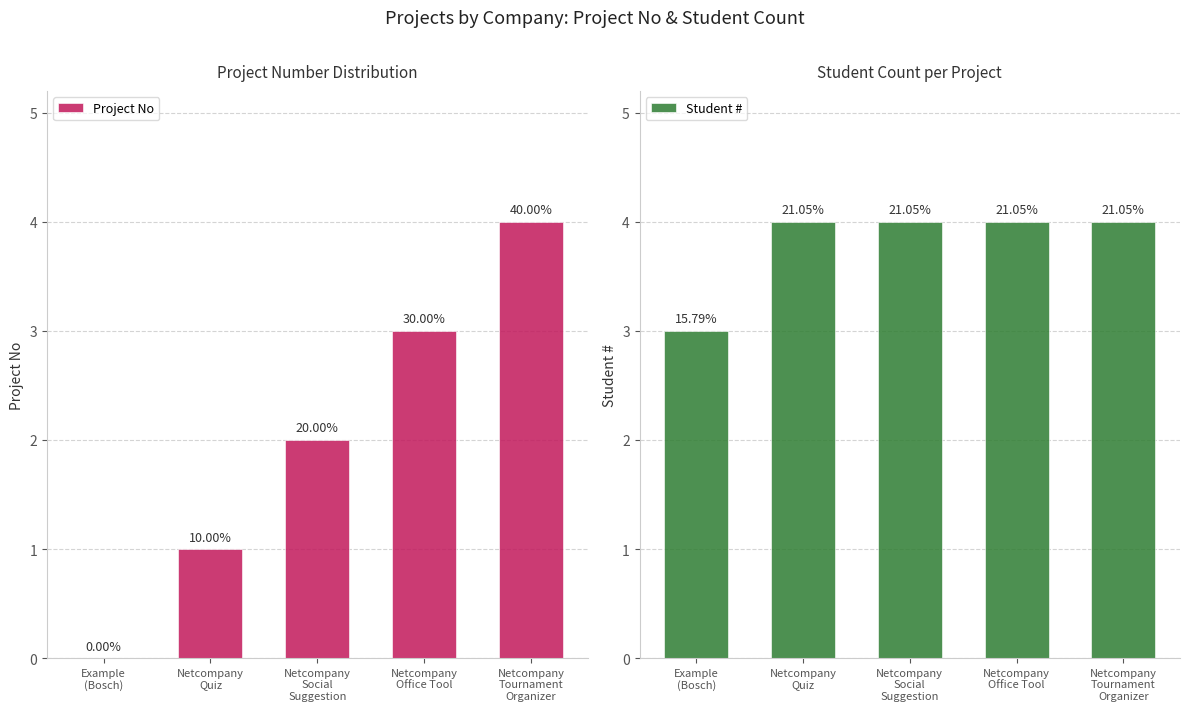

Reading left to right, list all the values displayed in this chart.

Project No: Example
(Bosch)=0	Netcompany
Quiz=1	Netcompany
Social
Suggestion=2	Netcompany
Office Tool=3	Netcompany
Tournament
Organizer=4
Student #: Example
(Bosch)=3	Netcompany
Quiz=4	Netcompany
Social
Suggestion=4	Netcompany
Office Tool=4	Netcompany
Tournament
Organizer=4